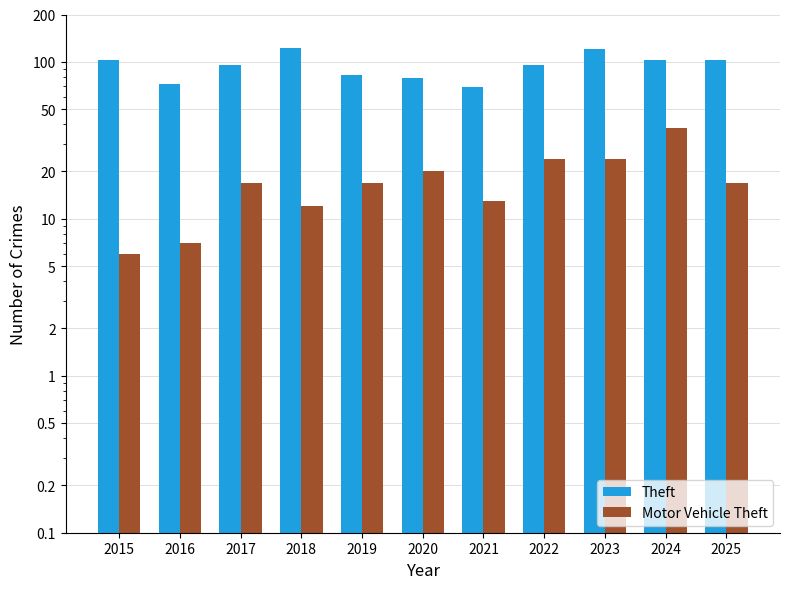

At which category is the sum across all series the highest?

2023